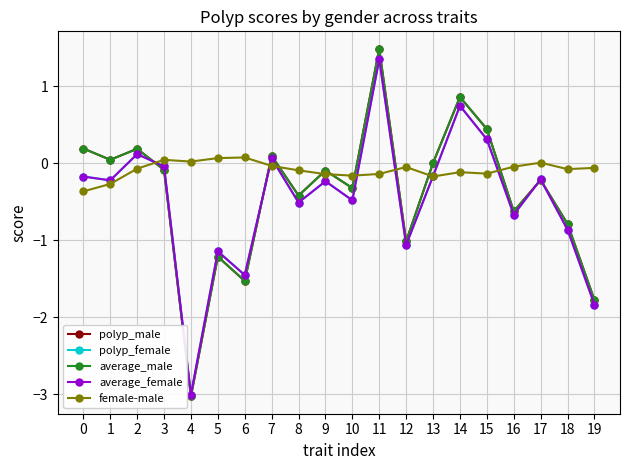

What is the average value of the average_female series?

-0.5